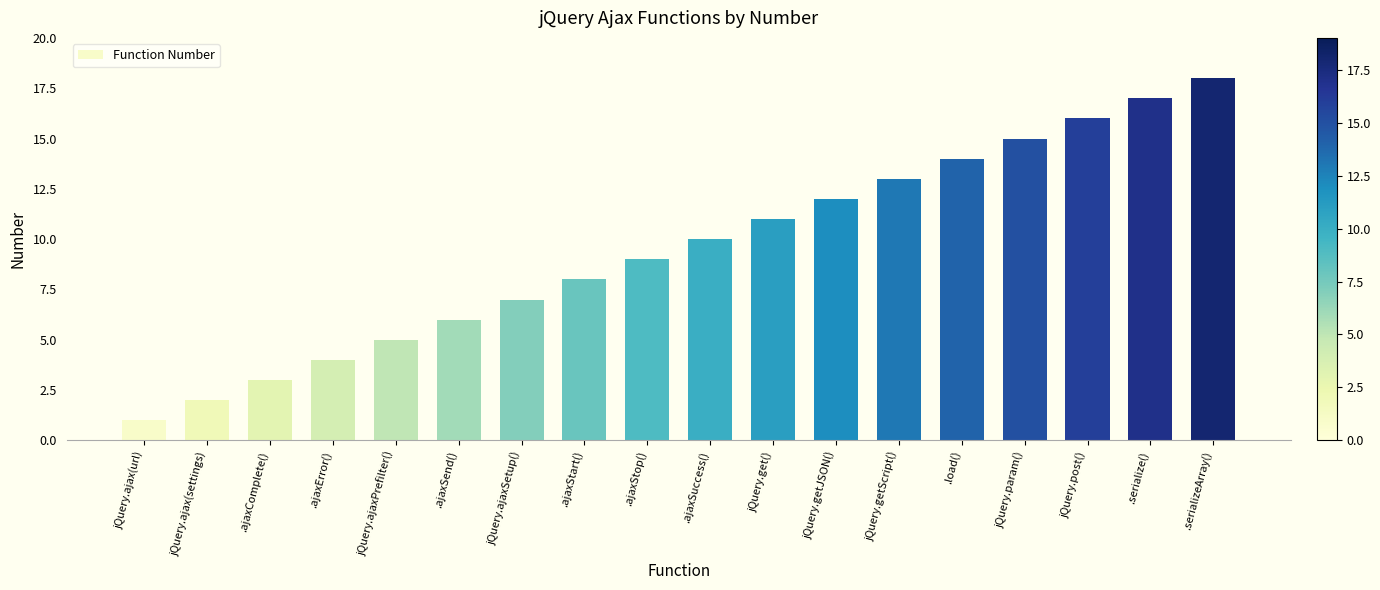

What is the difference between the maximum and minimum values?

17